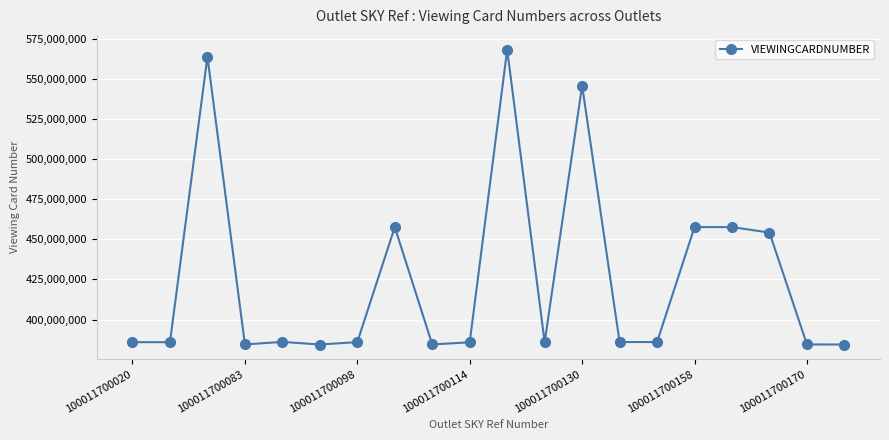

What is the difference between the second highest and second lowest values?

179404524